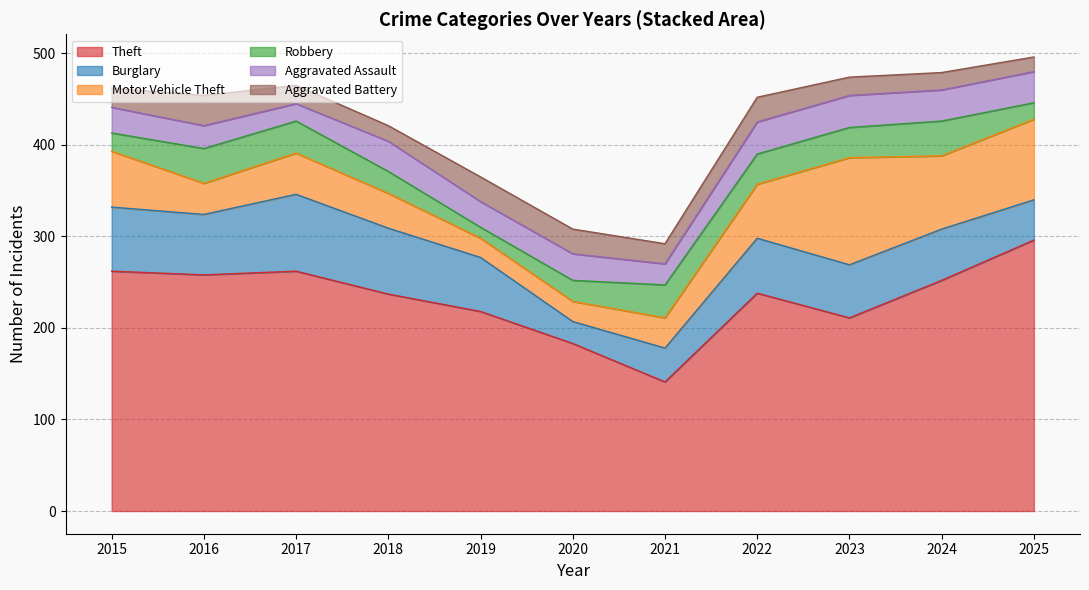

True or false: Aggravated Battery has a value of 33 at 2016.

True